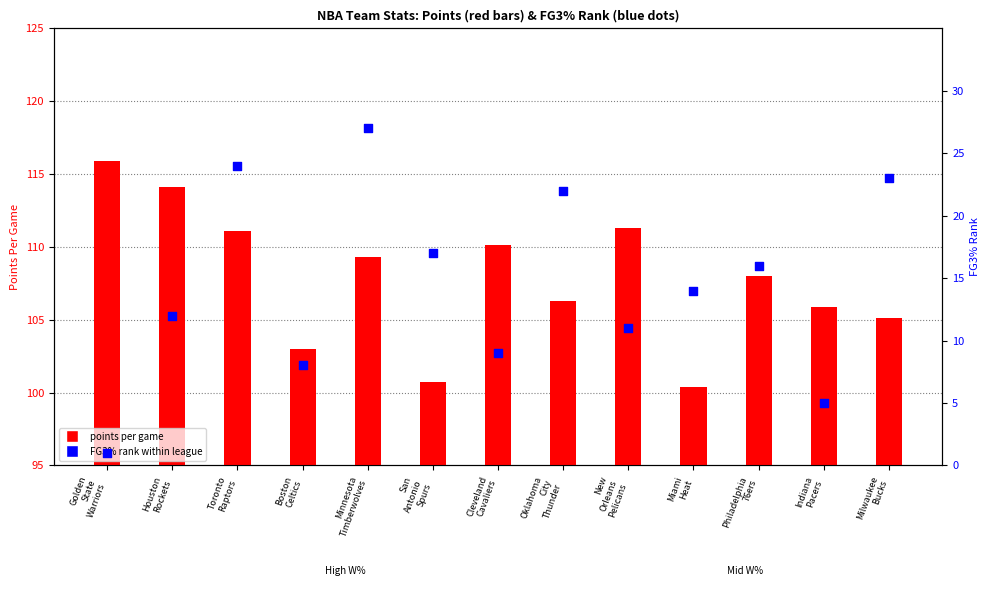

What is the total value across all series at Miami
Heat?

114.4